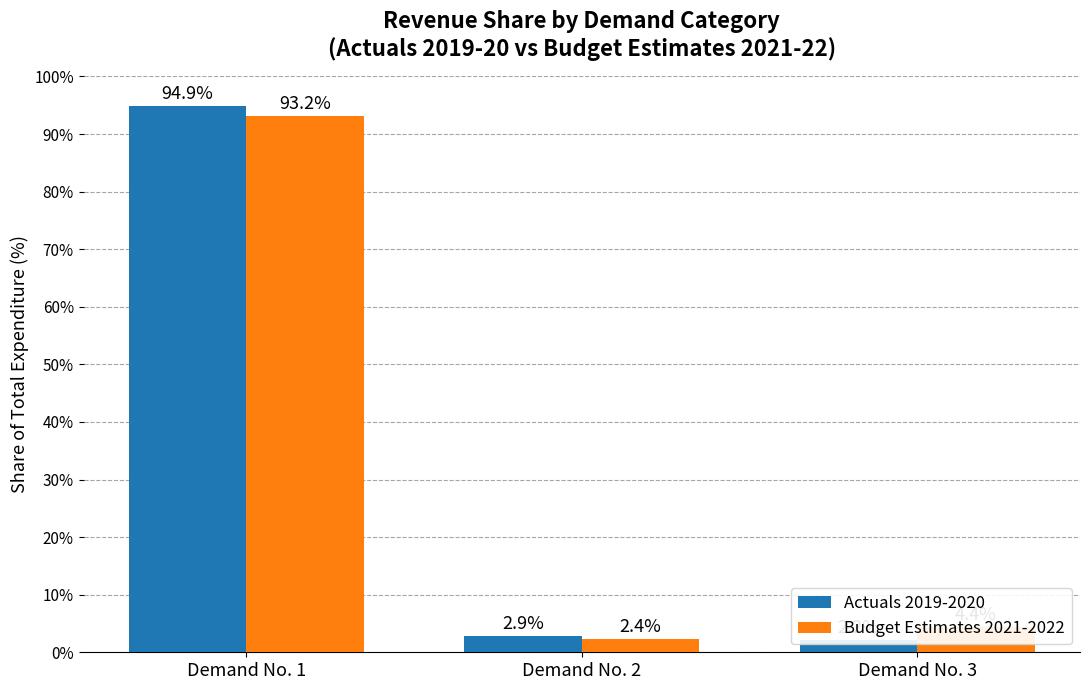

How many groups of bars are there?

3